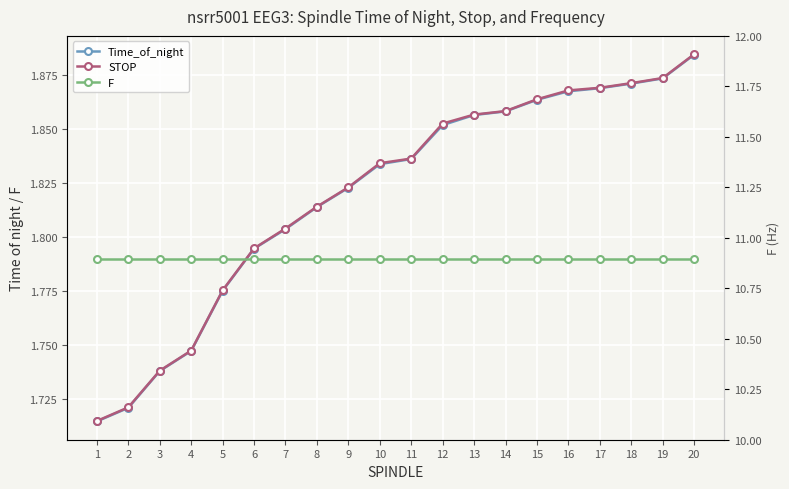

True or false: STOP has more than 0 interior local peaks.

False